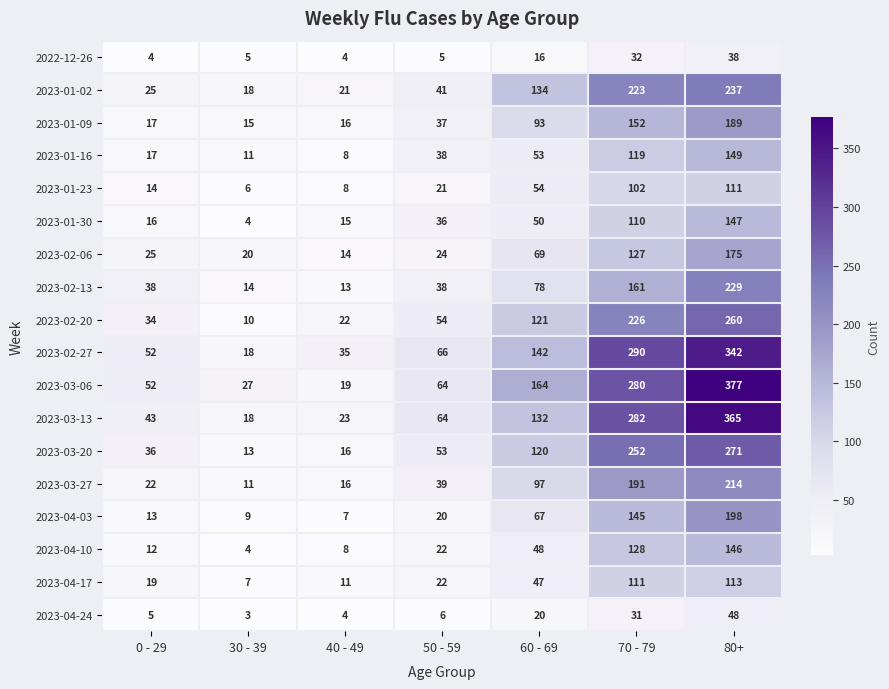

The 2023-02-20 series shows 57 at 70 - 79. True or false?

False